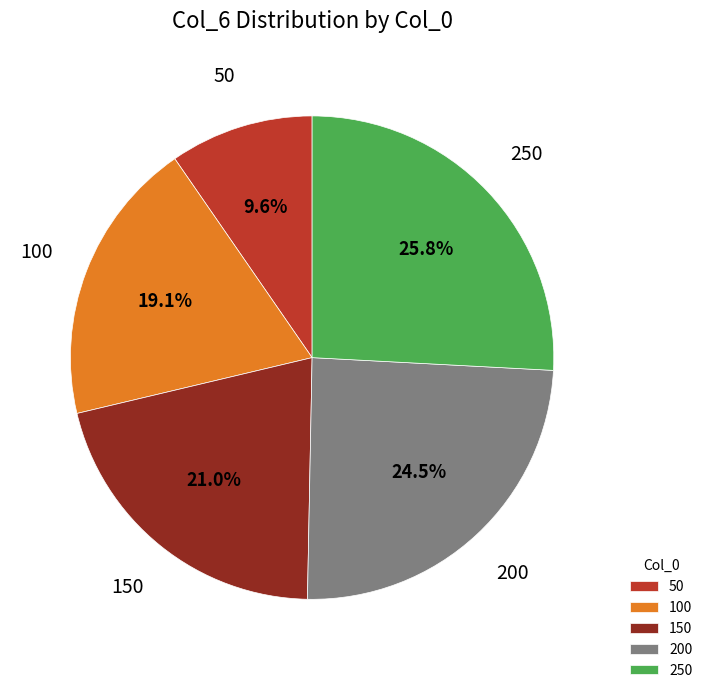

What is the ratio of the value at 250 to the value at 100?

1.4